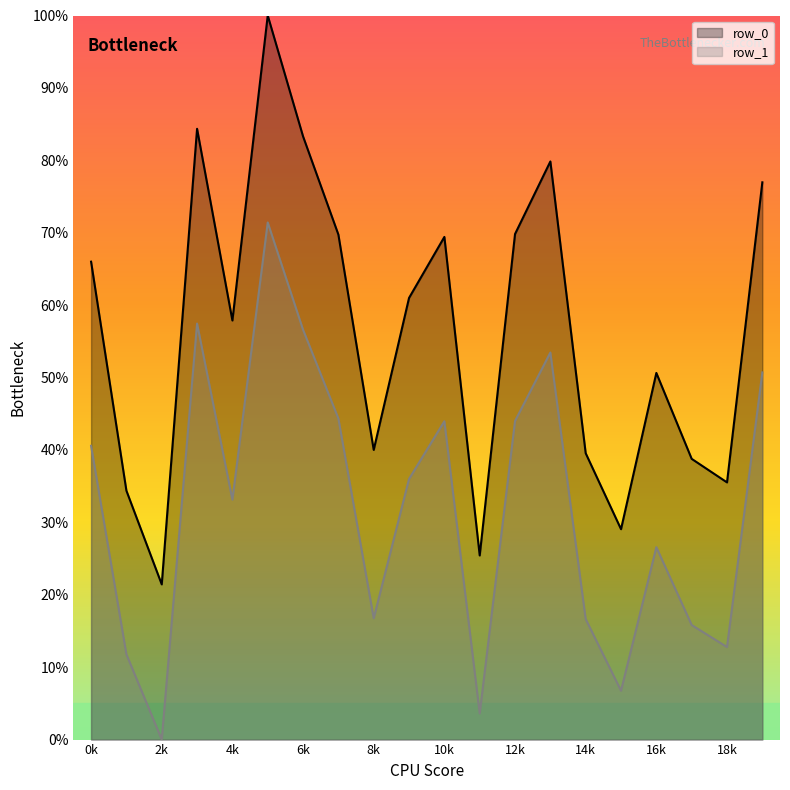

Where is row_1 nearest to the value 35?

9